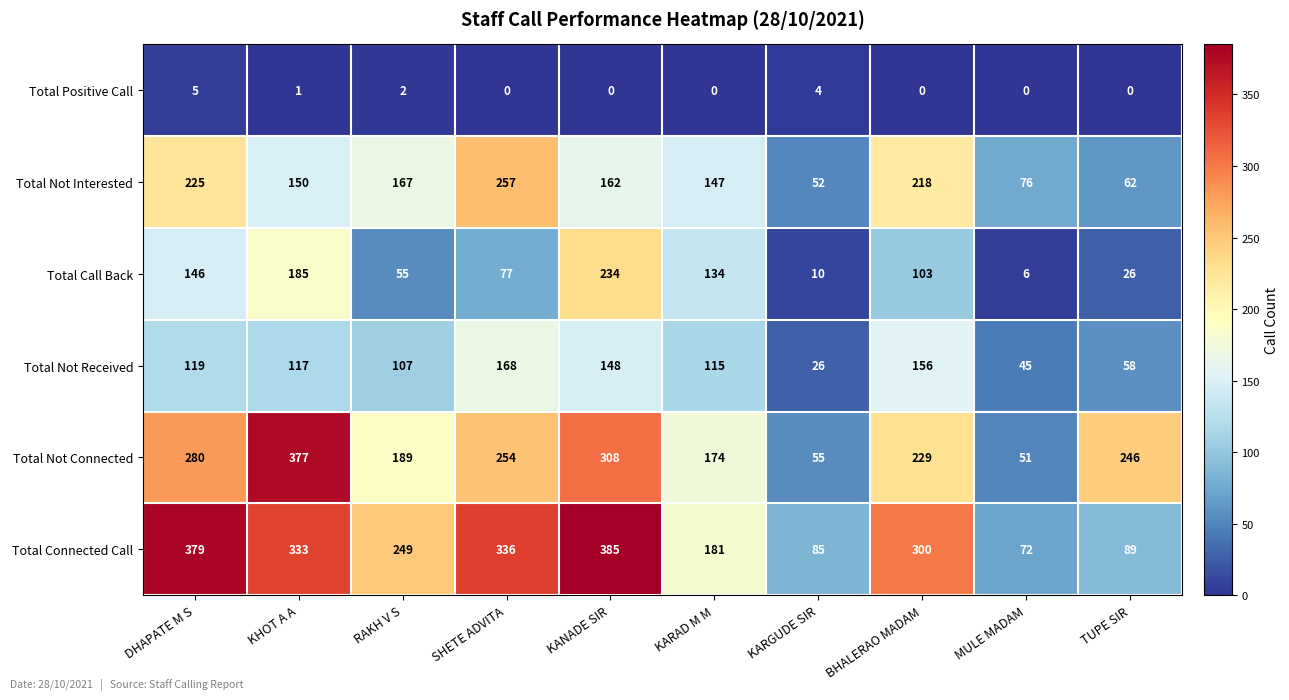

Where is Total Not Received nearest to the value 97?

RAKH V S